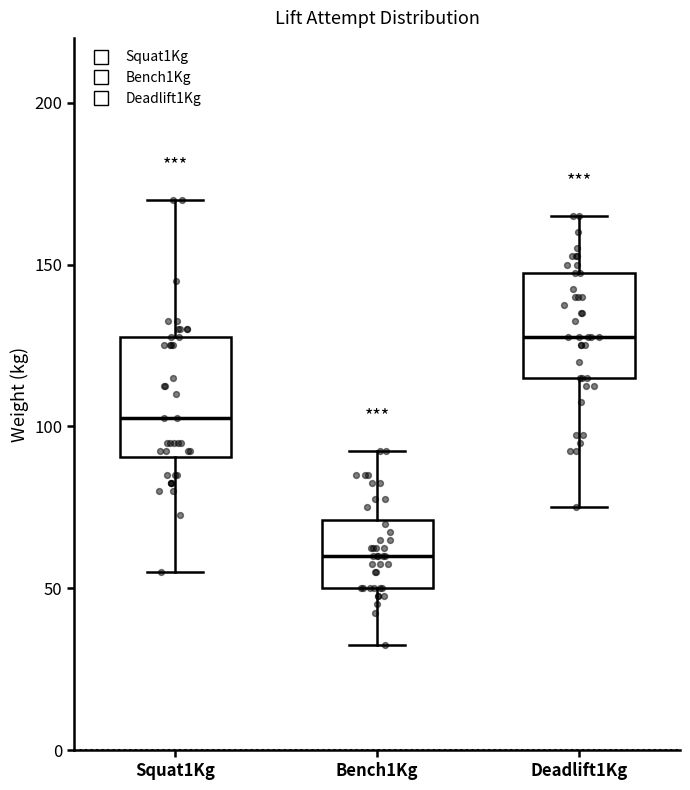

Reading left to right, read every box against the y-axis: the position of its median line, the range the box covers, and the ends of its whiskers. The values are not printed on the chart, so give them approximately, as read against the axis.

Squat1Kg: median 105, box 90 to 130, whiskers 55 to 170
Bench1Kg: median 60, box 50 to 70, whiskers 35 to 95
Deadlift1Kg: median 130, box 115 to 150, whiskers 75 to 165